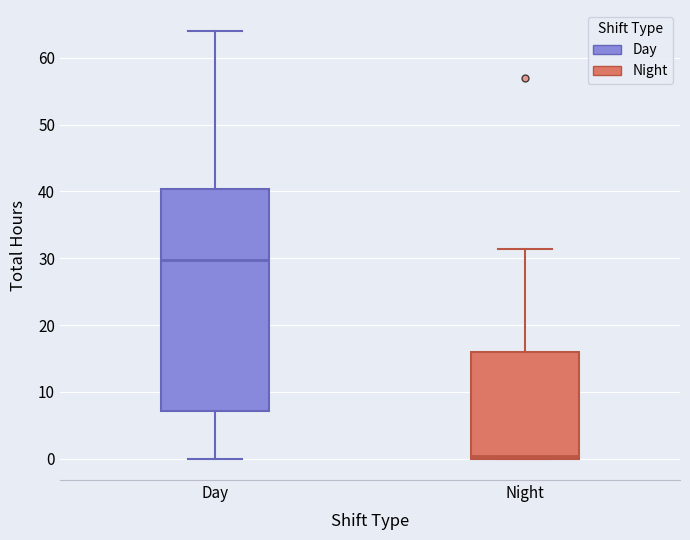

Comparing the boxes themselves (not the whiskers), which one is the tallest?

Day